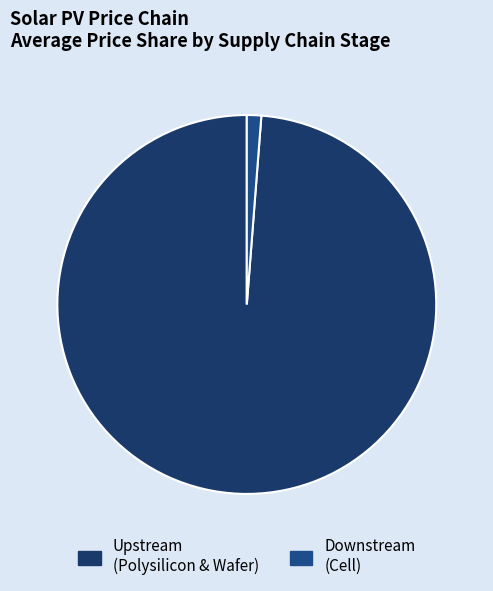

How many slices are in this pie chart?

2